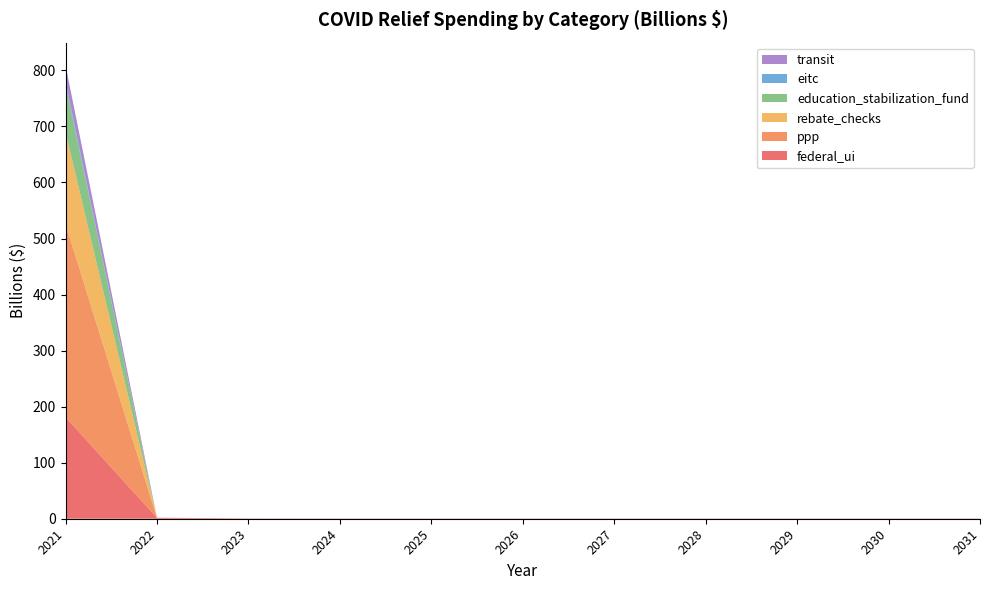

Reading right to left, transcribe all the data shown in this chart.

federal_ui: 2031=0.5	2030=0.5	2029=0.5	2028=0.5	2027=0.5	2026=0.5	2025=0.5	2024=0.5	2023=0.7	2022=1.8	2021=181.5
ppp: 2031=0.0	2030=0.0	2029=0.0	2028=0.0	2027=0.0	2026=0.0	2025=0.0	2024=0.0	2023=0.0	2022=0.0	2021=344.5
rebate_checks: 2031=0.0	2030=0.0	2029=0.0	2028=0.0	2027=0.0	2026=0.0	2025=0.0	2024=0.0	2023=0.0	2022=0.0	2021=164.0
education_stabilization_fund: 2031=0.0	2030=0.0	2029=0.0	2028=0.0	2027=0.0	2026=0.0	2025=0.0	2024=0.0	2023=0.0	2022=0.0	2021=85.0
eitc: 2031=0.0	2030=0.0	2029=0.0	2028=0.0	2027=0.0	2026=0.0	2025=0.0	2024=0.0	2023=0.0	2022=0.0	2021=5.0
transit: 2031=0.0	2030=0.0	2029=0.0	2028=0.0	2027=0.0	2026=0.0	2025=0.0	2024=0.0	2023=0.0	2022=0.0	2021=29.0